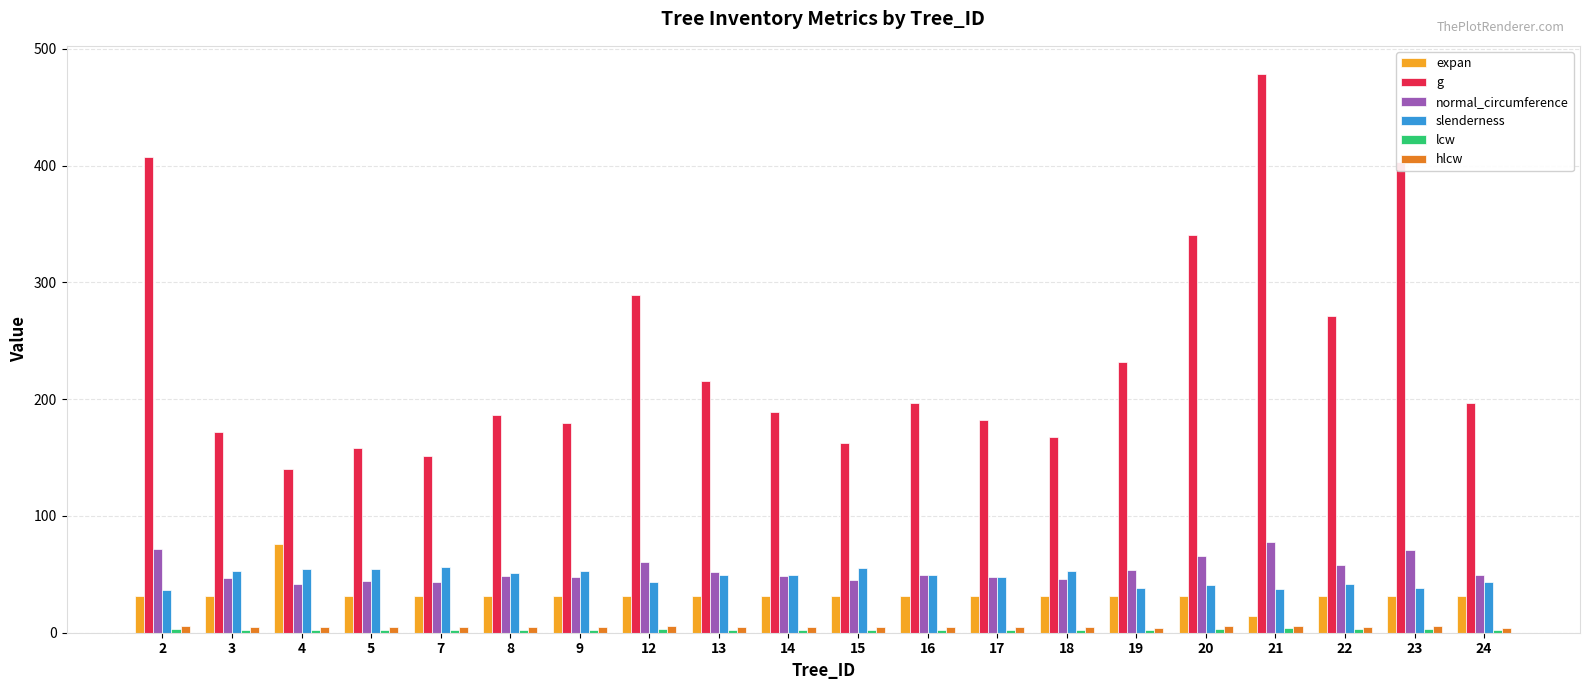

What is the total value across all series at 13?

356.0